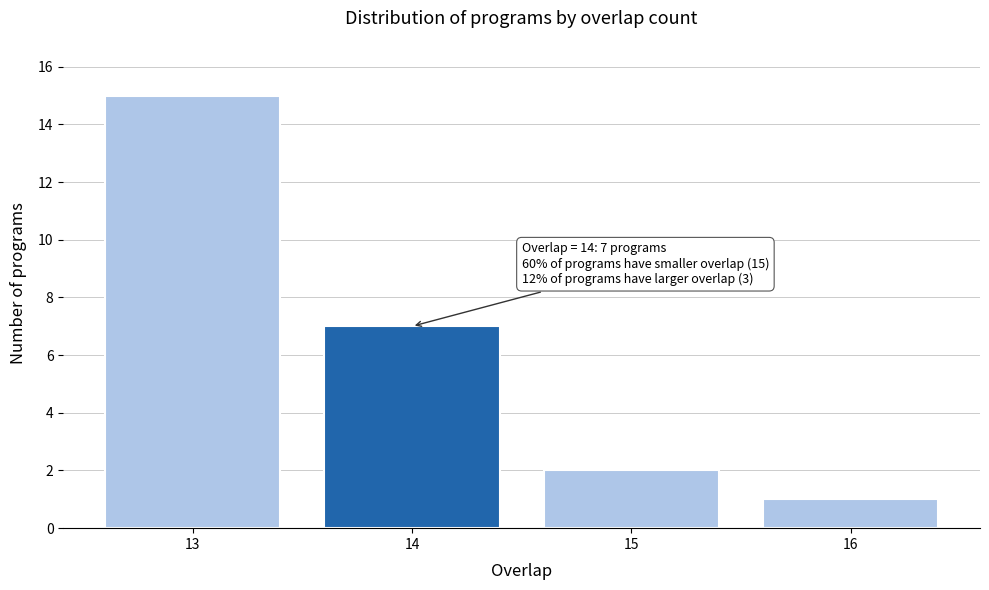

Reading right to left, transcribe all the data shown in this chart.

1	2	7	15